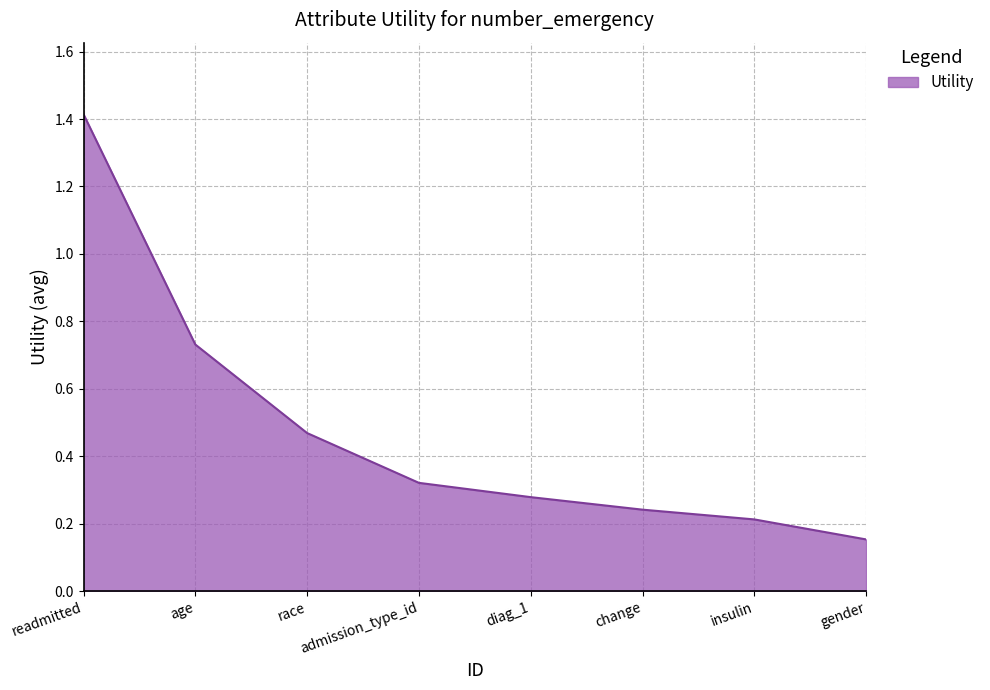

What is the change in value from race to diag_1?

-0.2